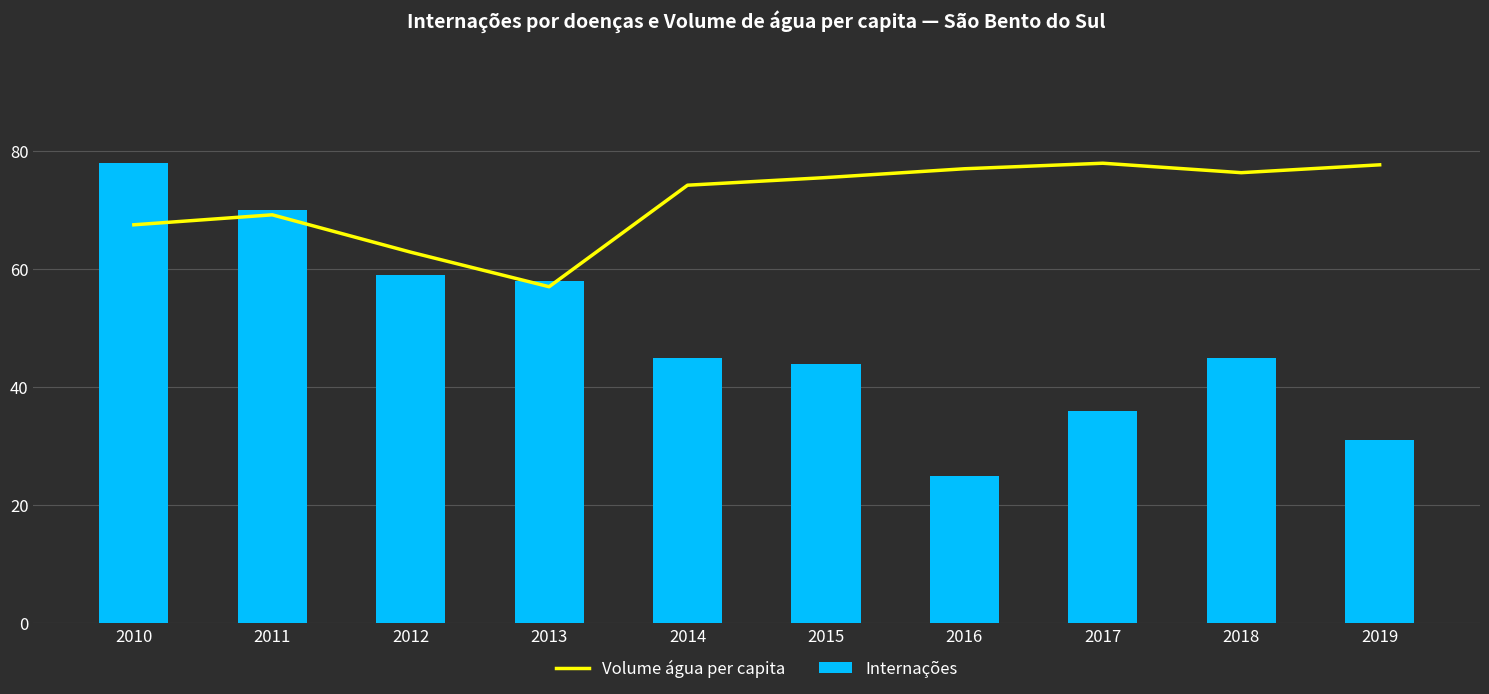

What are all the series names shown in the legend?

Volume água per capita, Internações